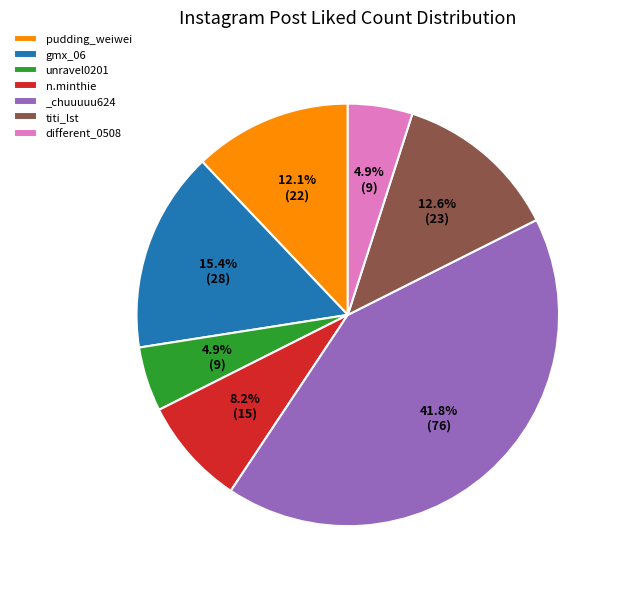

What percentage is the _chuuuuu624 slice, to the nearest percent?

42%